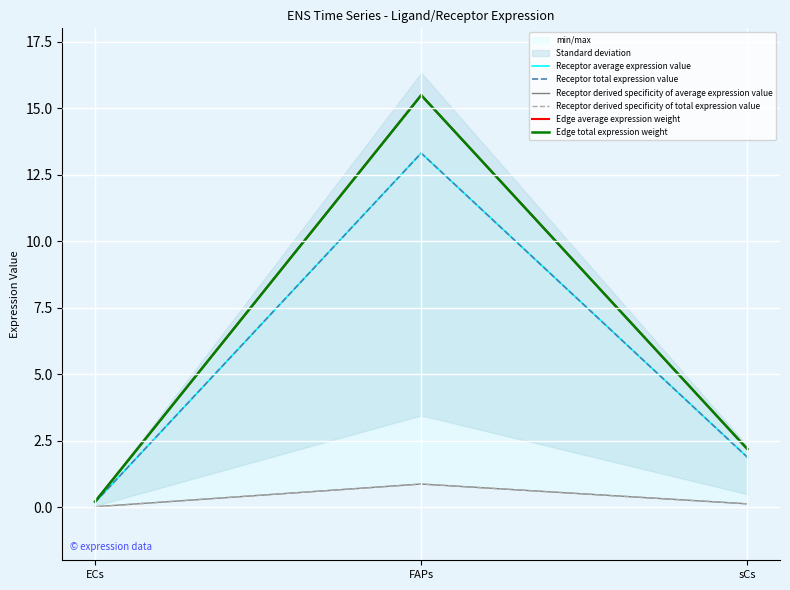

Which series changed the most between ECs and FAPs?

Edge average expression weight